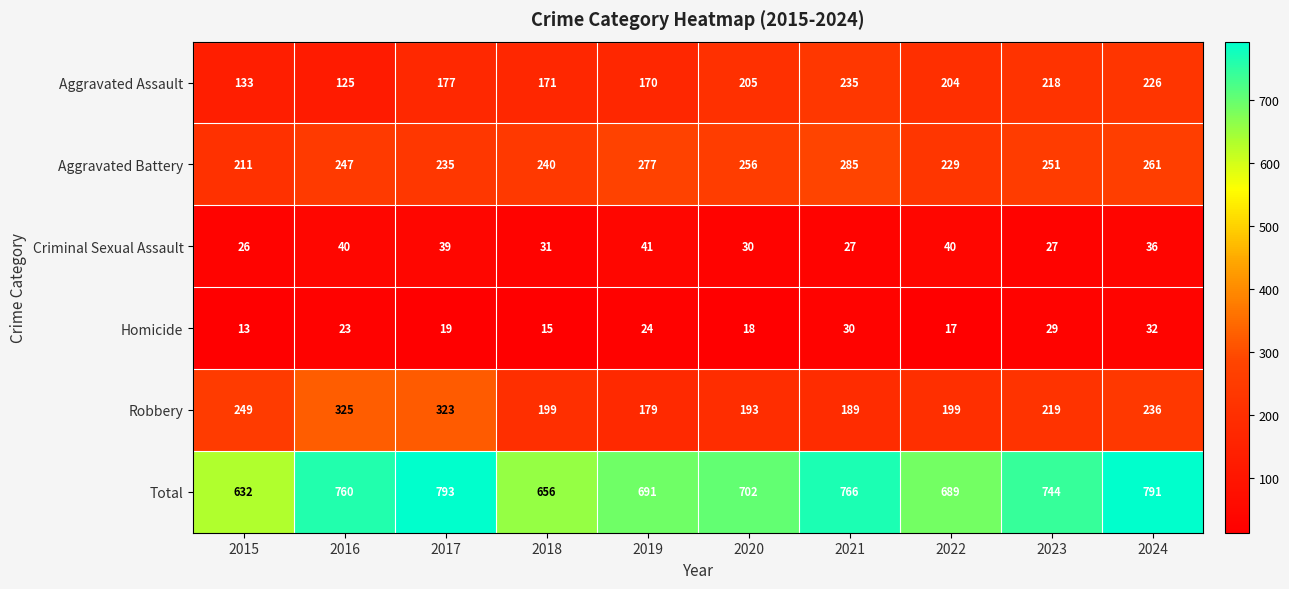

Which label corresponds to the largest value in the chart?

2017